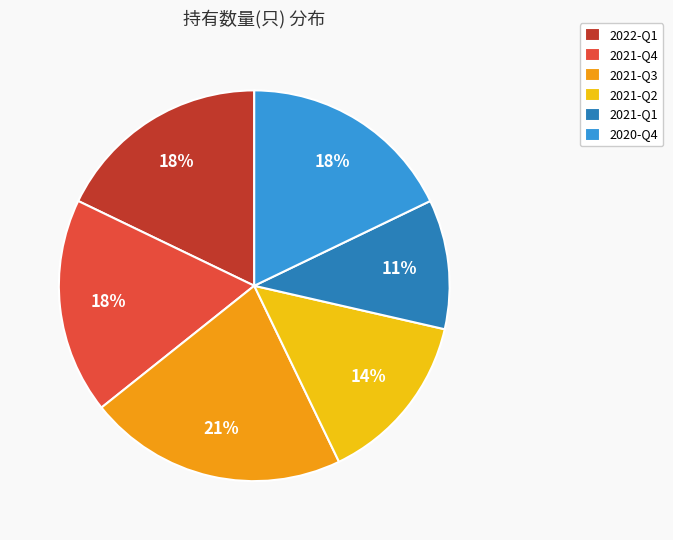

Count the number of slices in the pie.

6